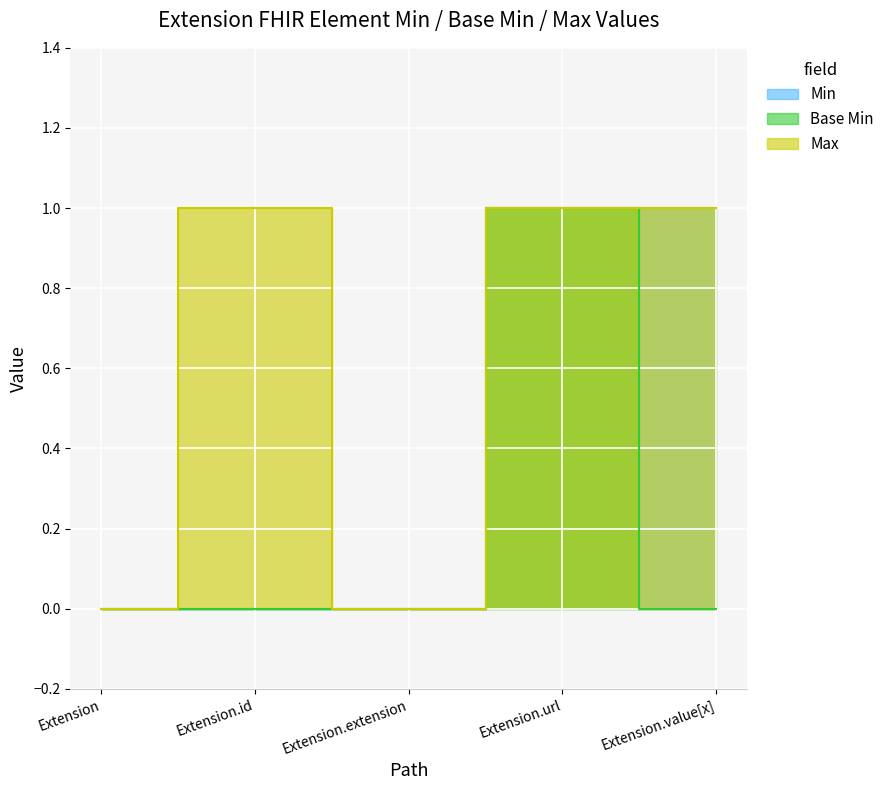

How many series are shown in this chart?

3